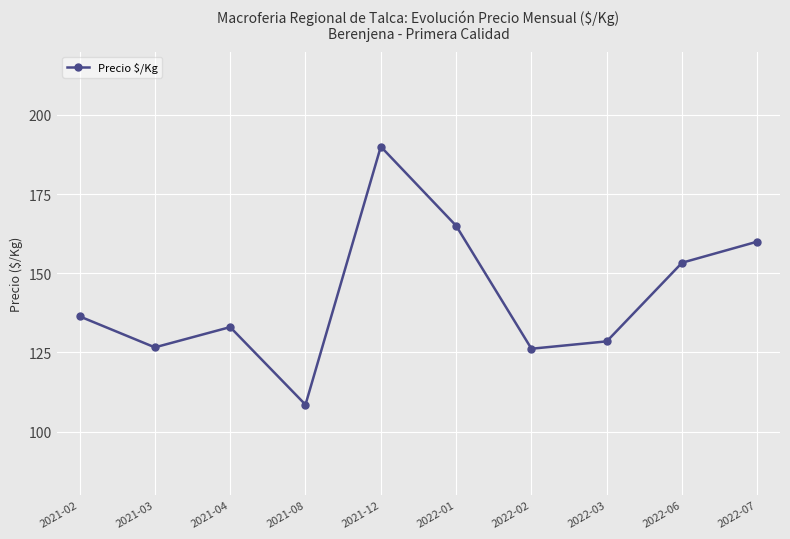

How many points are higher than both their immediate neighbors (excluding endpoints)?

2